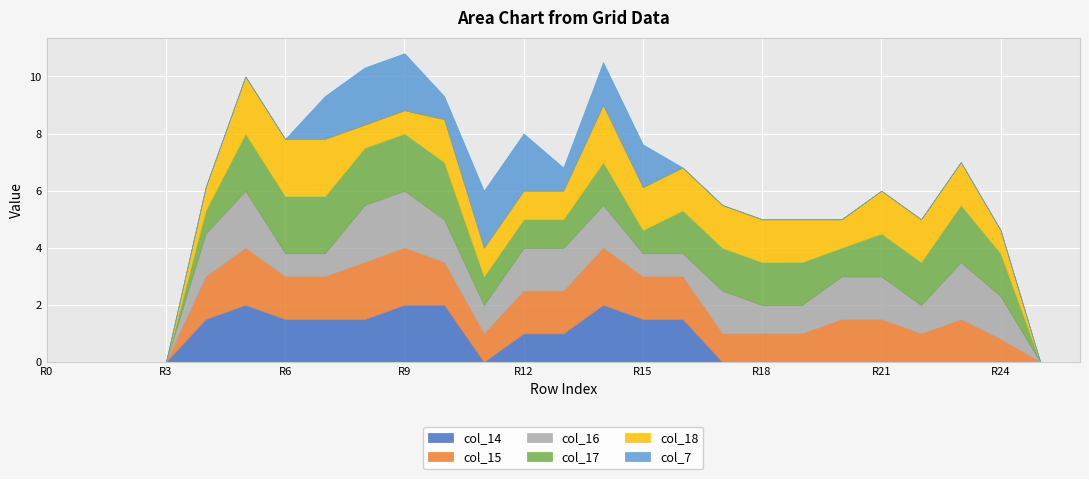

What value does the col_17 series have at row_12?

1.0